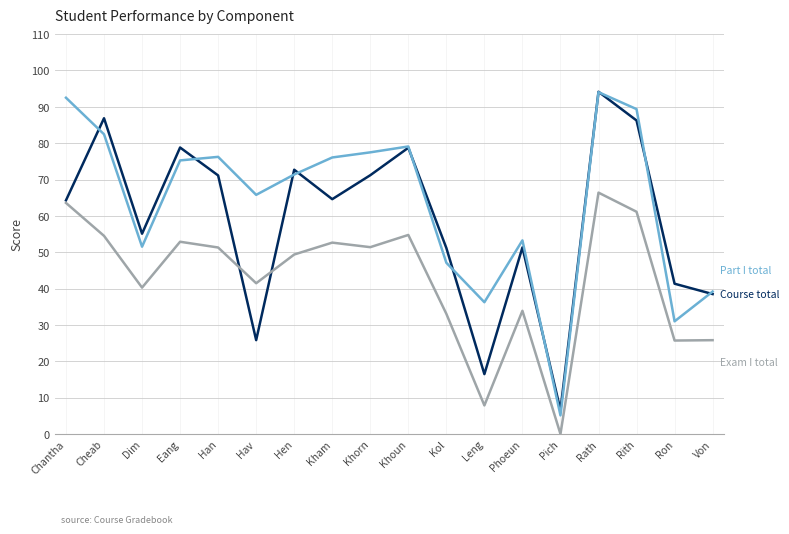

At which category is the sum across all series the highest?

Rath